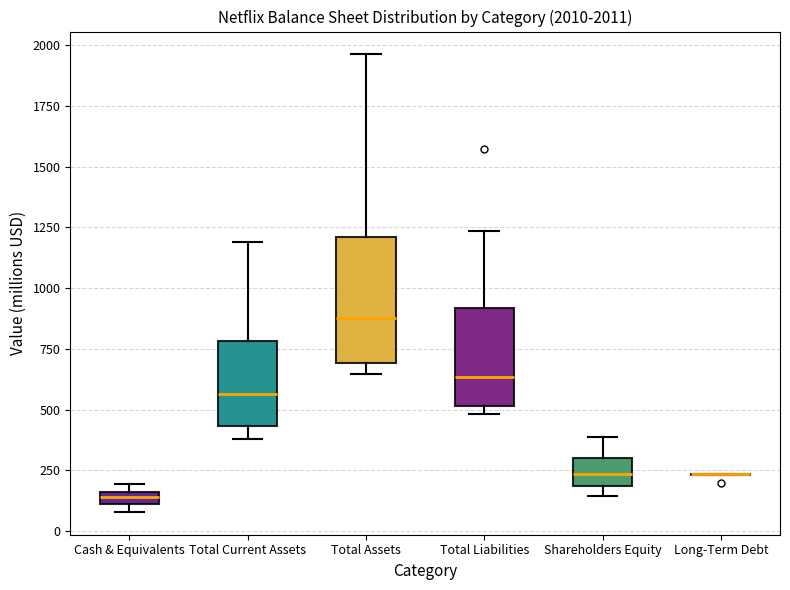

Comparing the boxes themselves (not the whiskers), which one is the tallest?

Total Assets